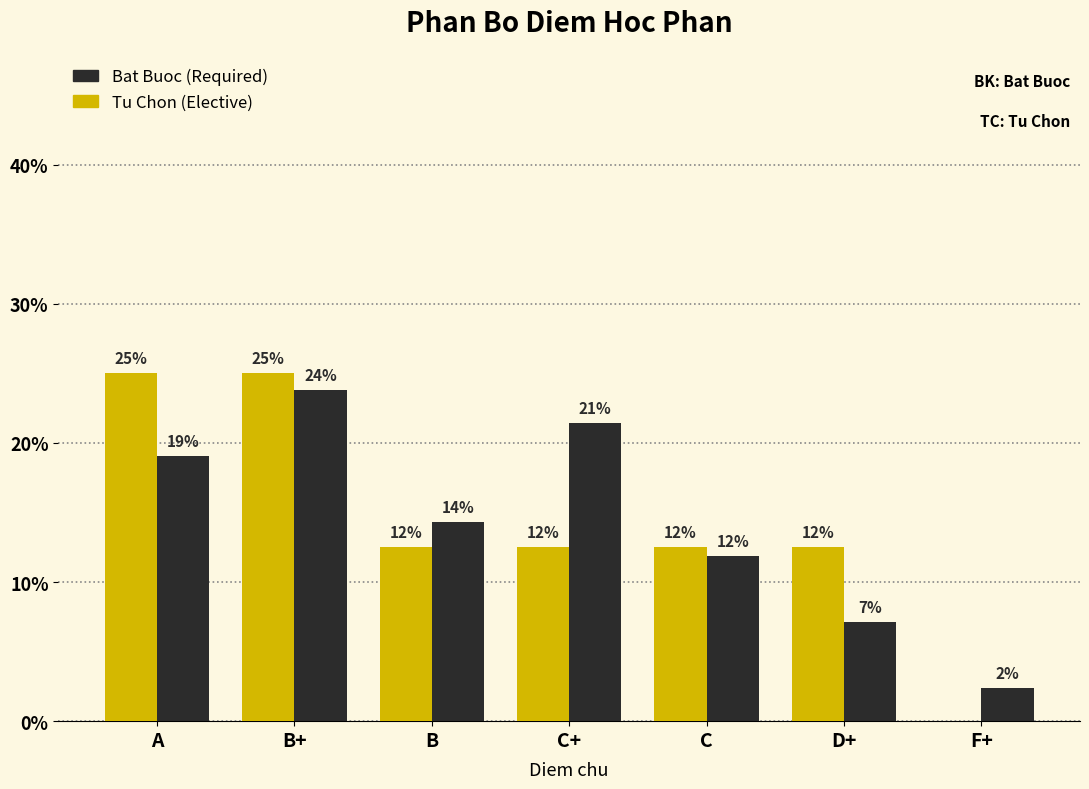

Are the bars grouped side by side (vs. stacked)?

Yes